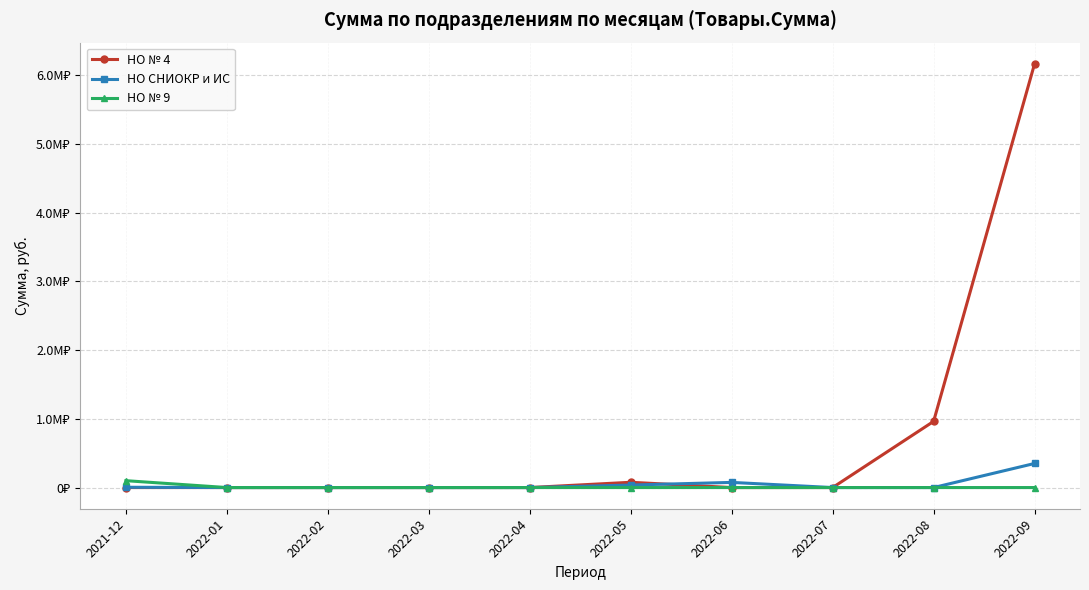

List the labels in order of НО СНИОКР и ИС value, smallest first.

2022-01, 2022-02, 2022-03, 2022-04, 2022-07, 2022-08, 2021-12, 2022-05, 2022-06, 2022-09